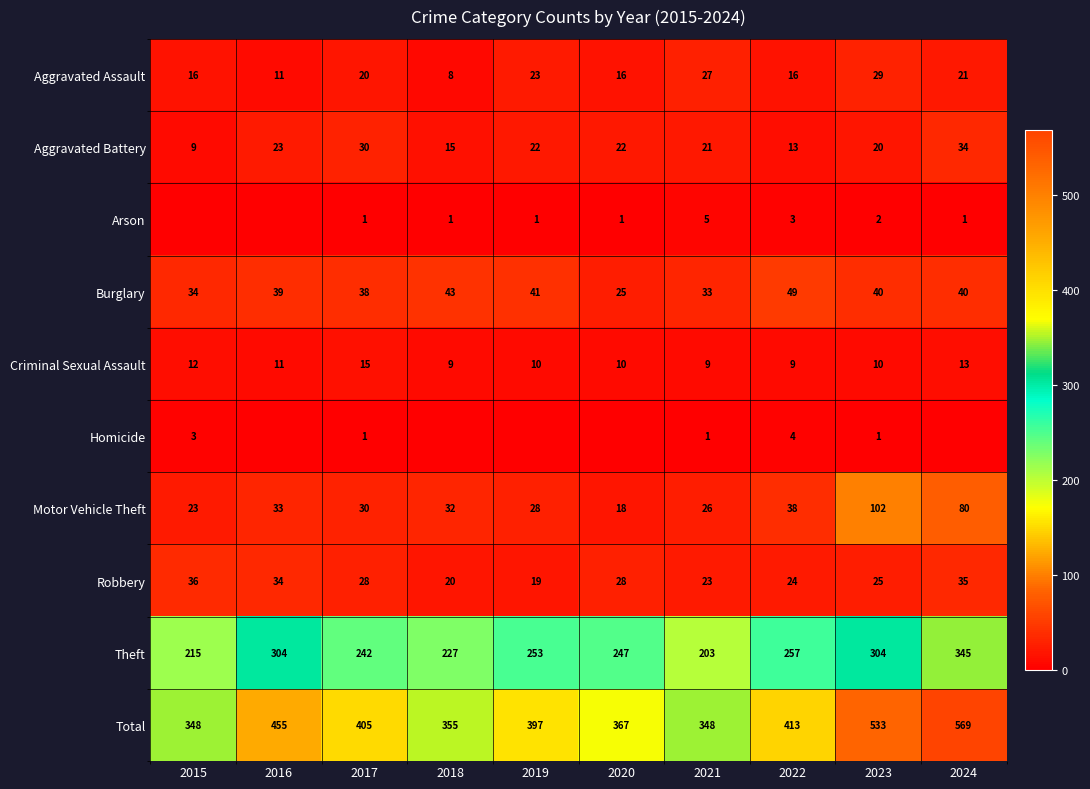

Which has a higher value, 2016 or 2023?

2023